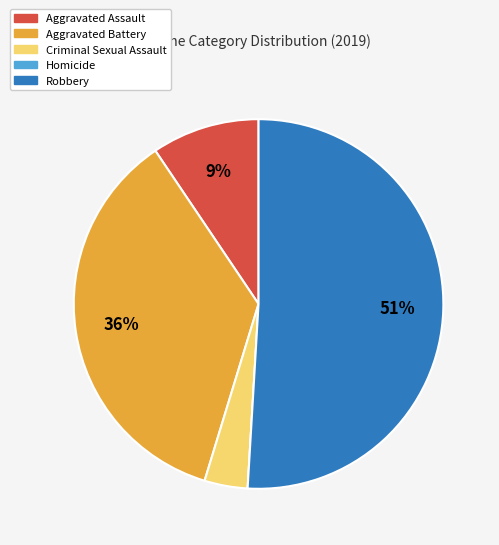

What is the ratio of the value at Robbery to the value at Aggravated Battery?

1.4